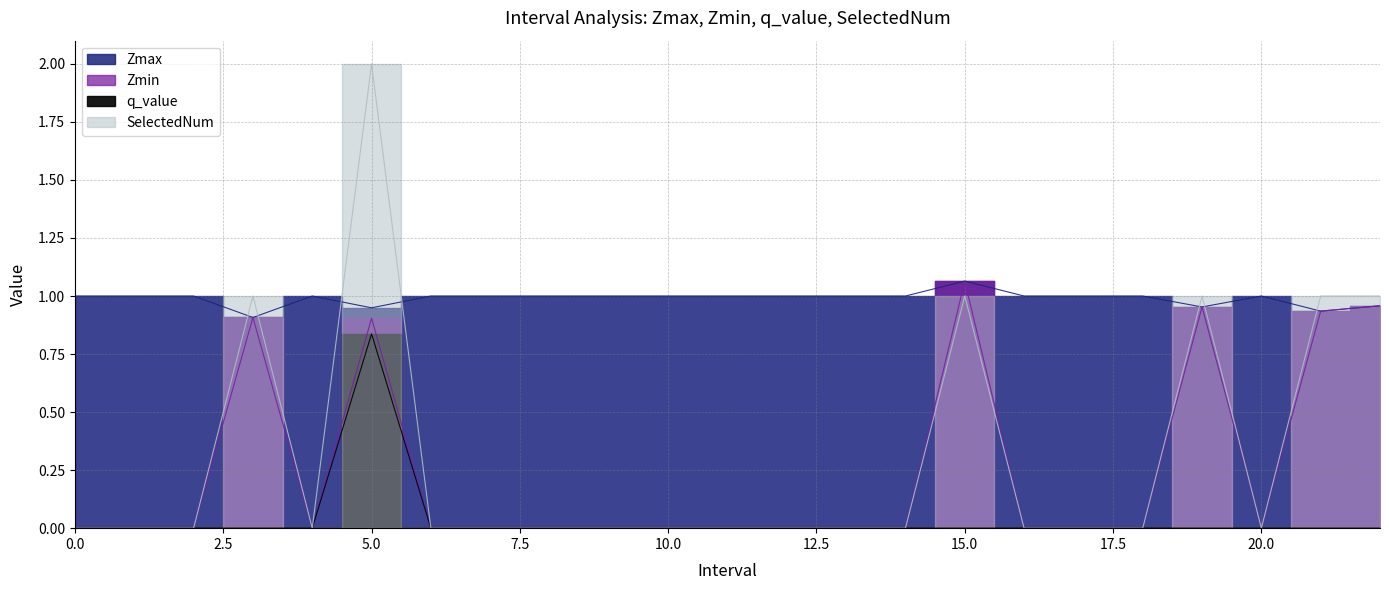

Is the value of q_value at 13 greater than the value of Zmin at 2?

No